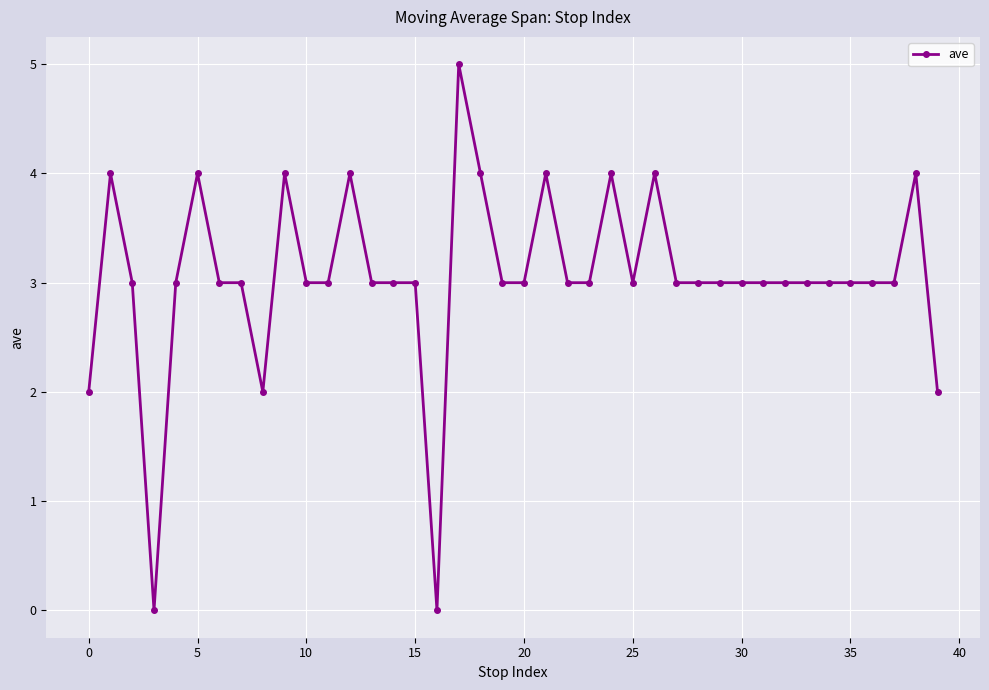

What is the value of the 24th point from the left?

3